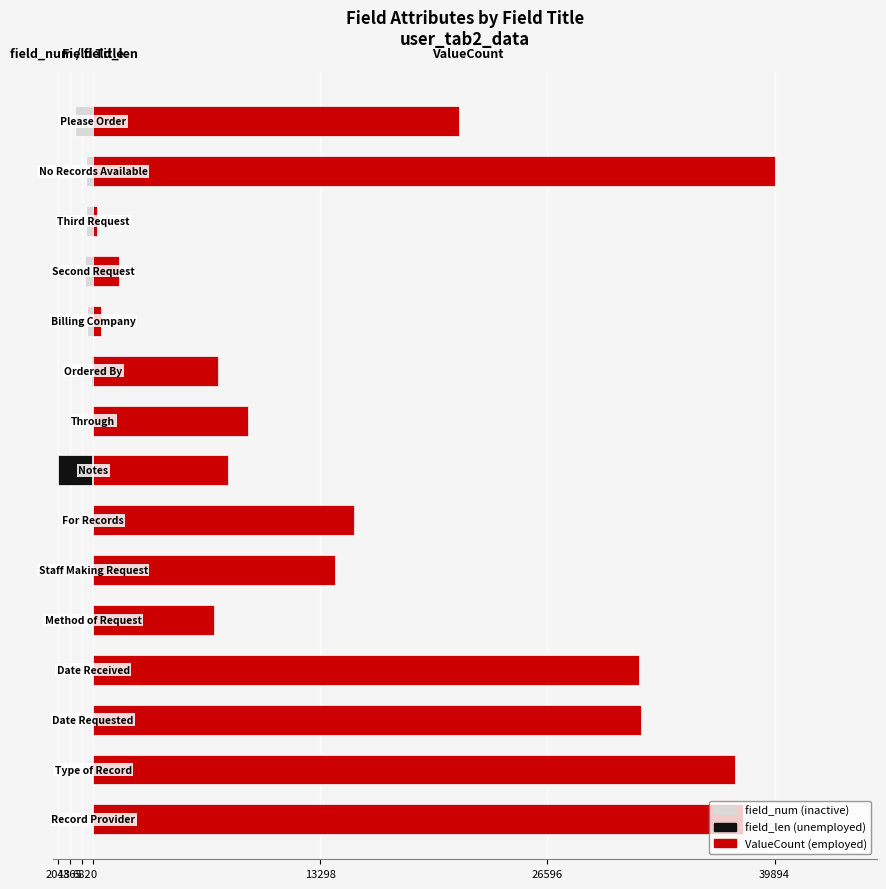

Which has a higher value, 2048 or 10?

2048